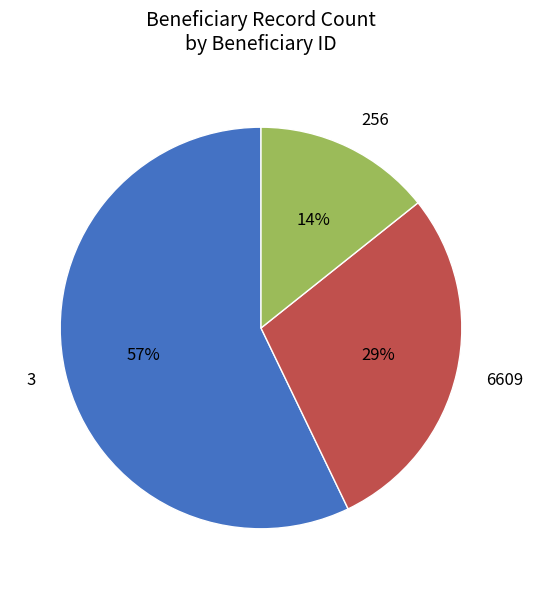

How many segments does this pie chart have?

3